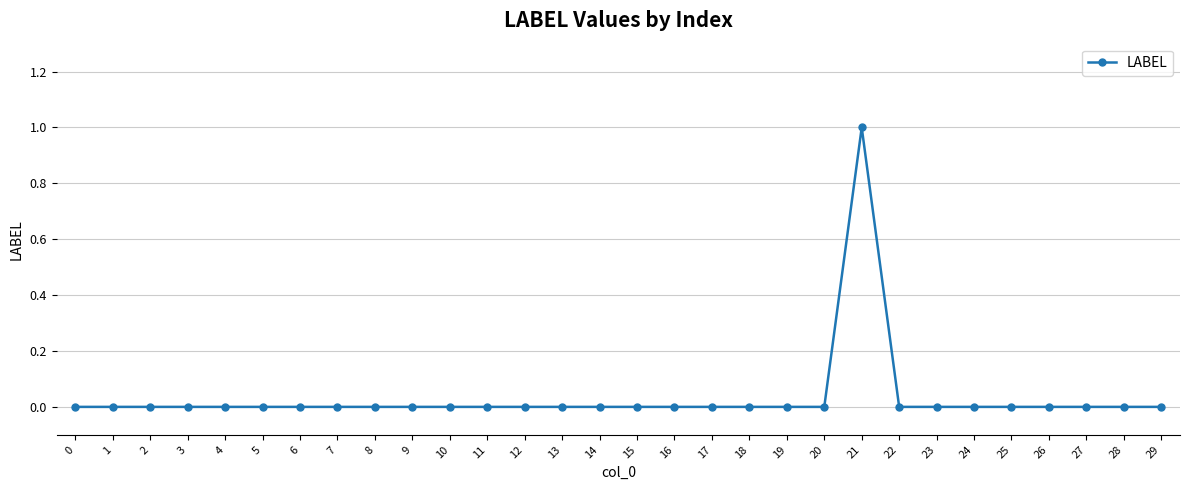

Is it true that the value at 0 is 0?

True